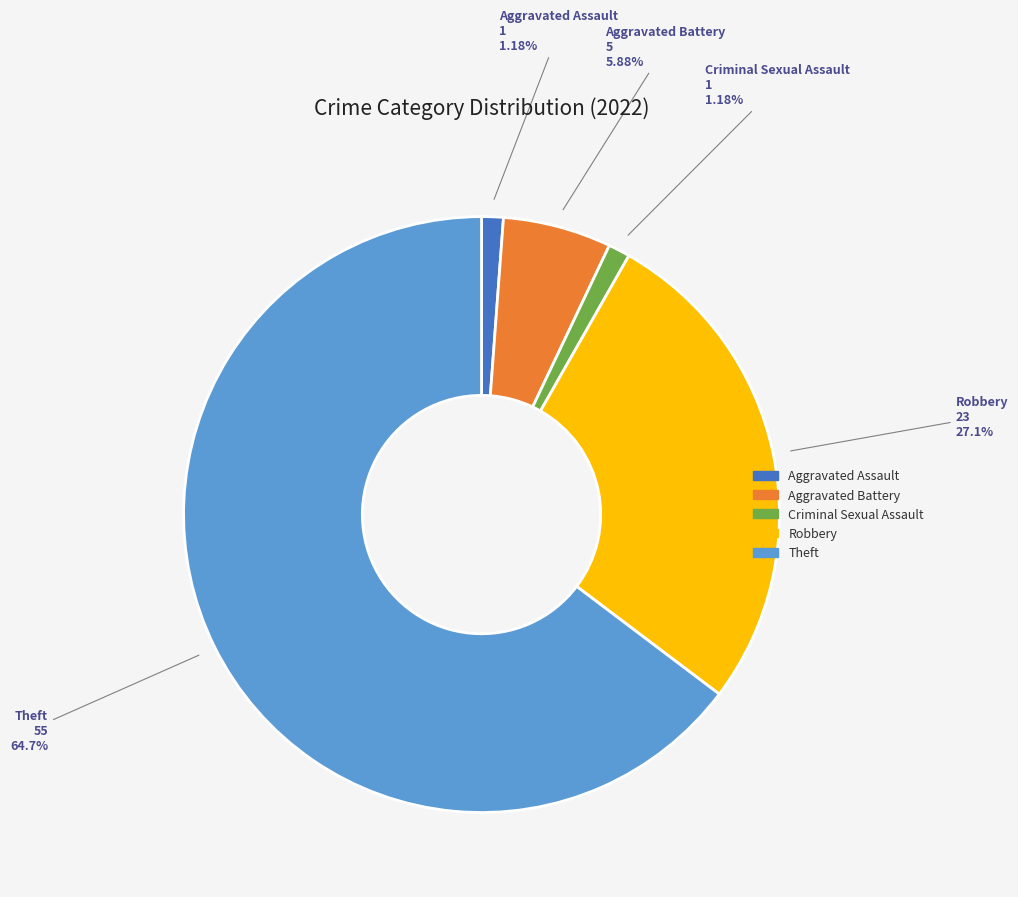

True or false: Aggravated Battery accounts for 6% of the total.

True